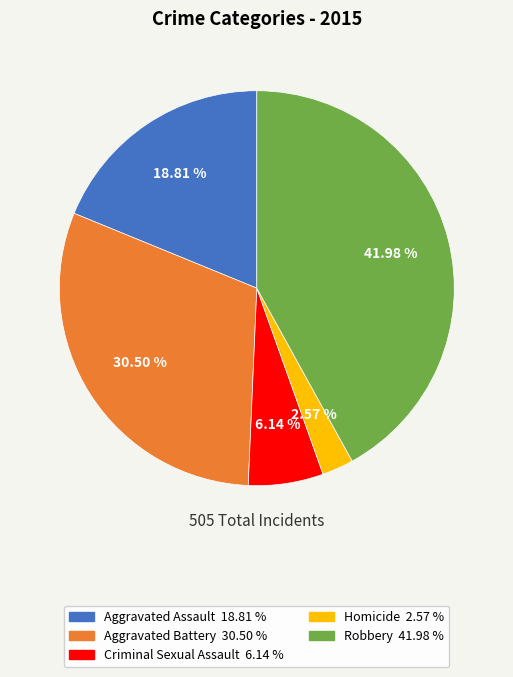

The Homicide slice represents 3% of the pie. True or false?

True